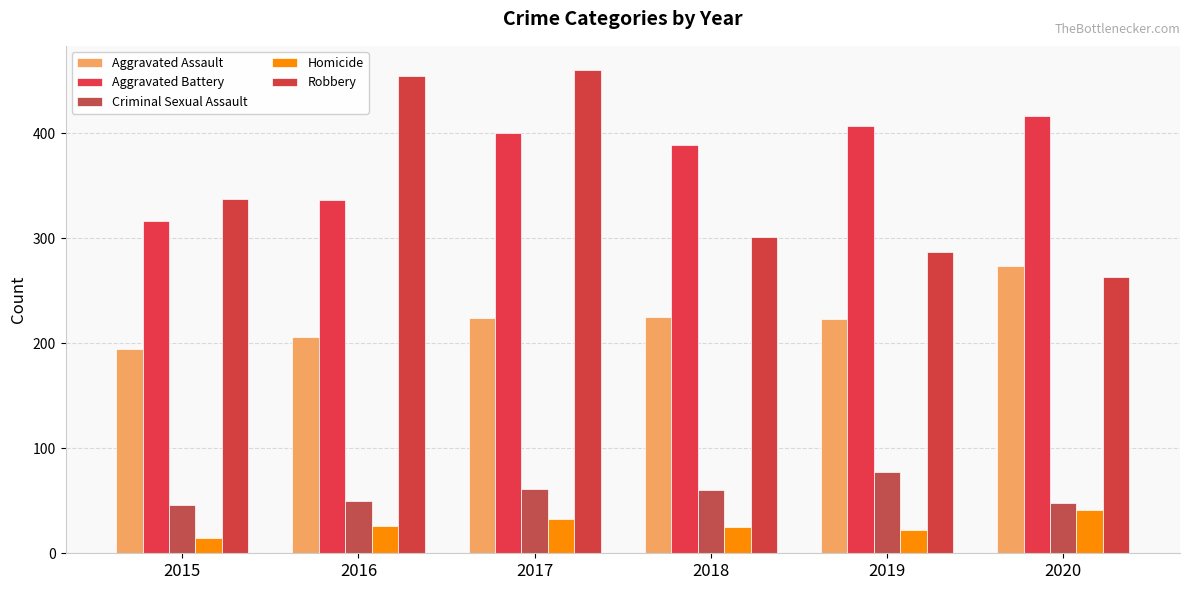

Which series has the largest range (max minus min)?

Robbery